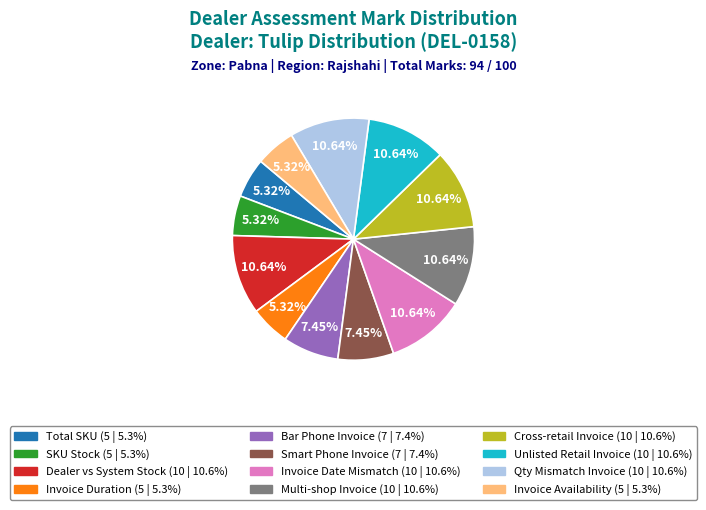

Is there a majority slice in this chart?

No